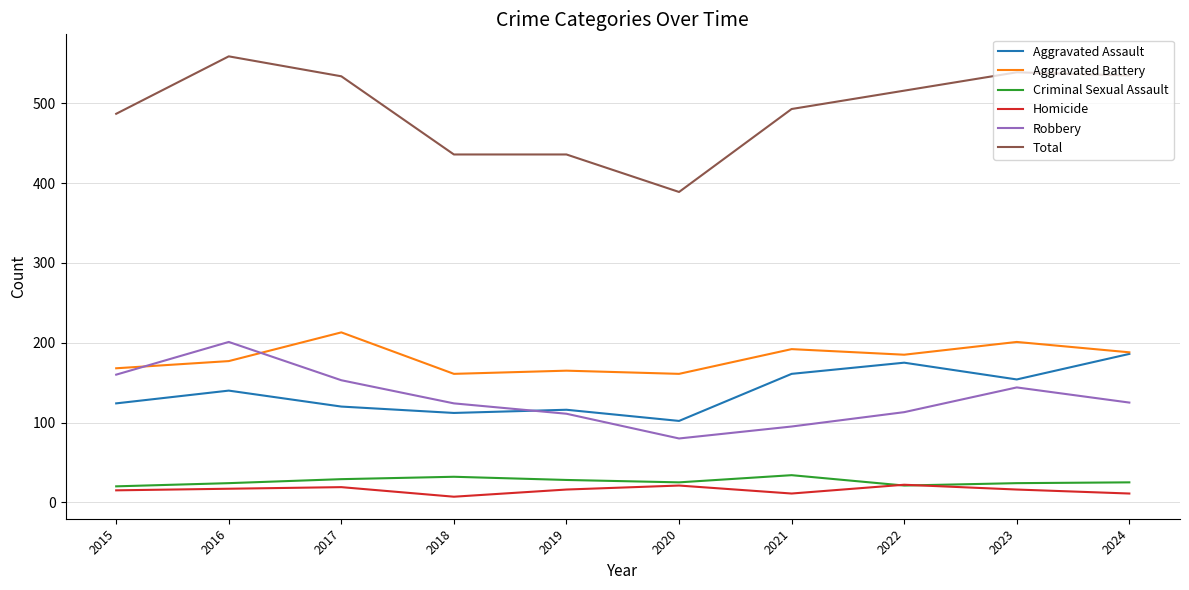

How many series are shown in this chart?

6